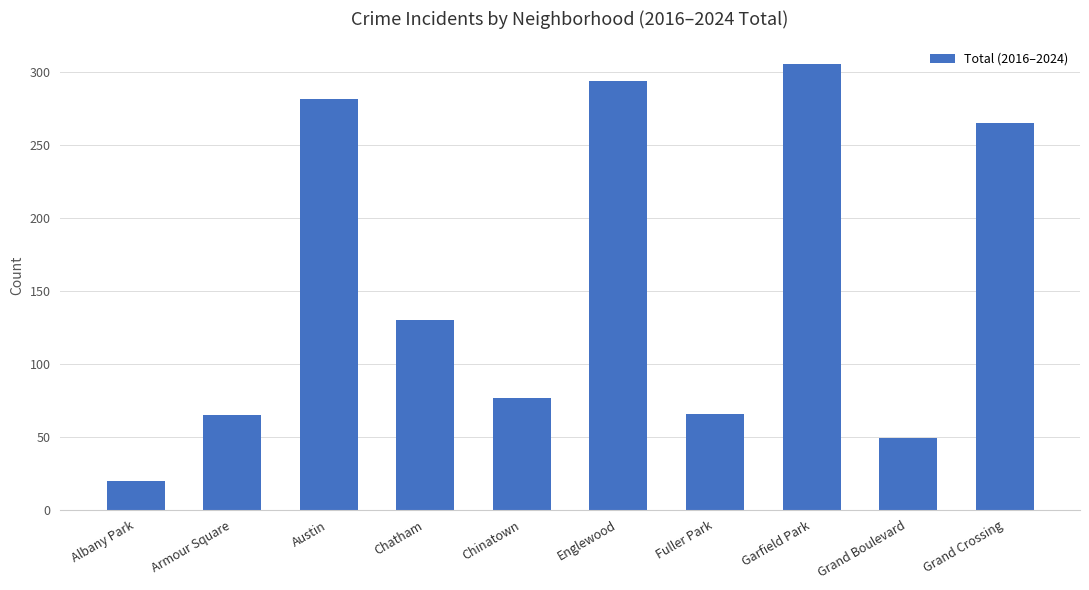

True or false: the data shows 399 at Austin.

False